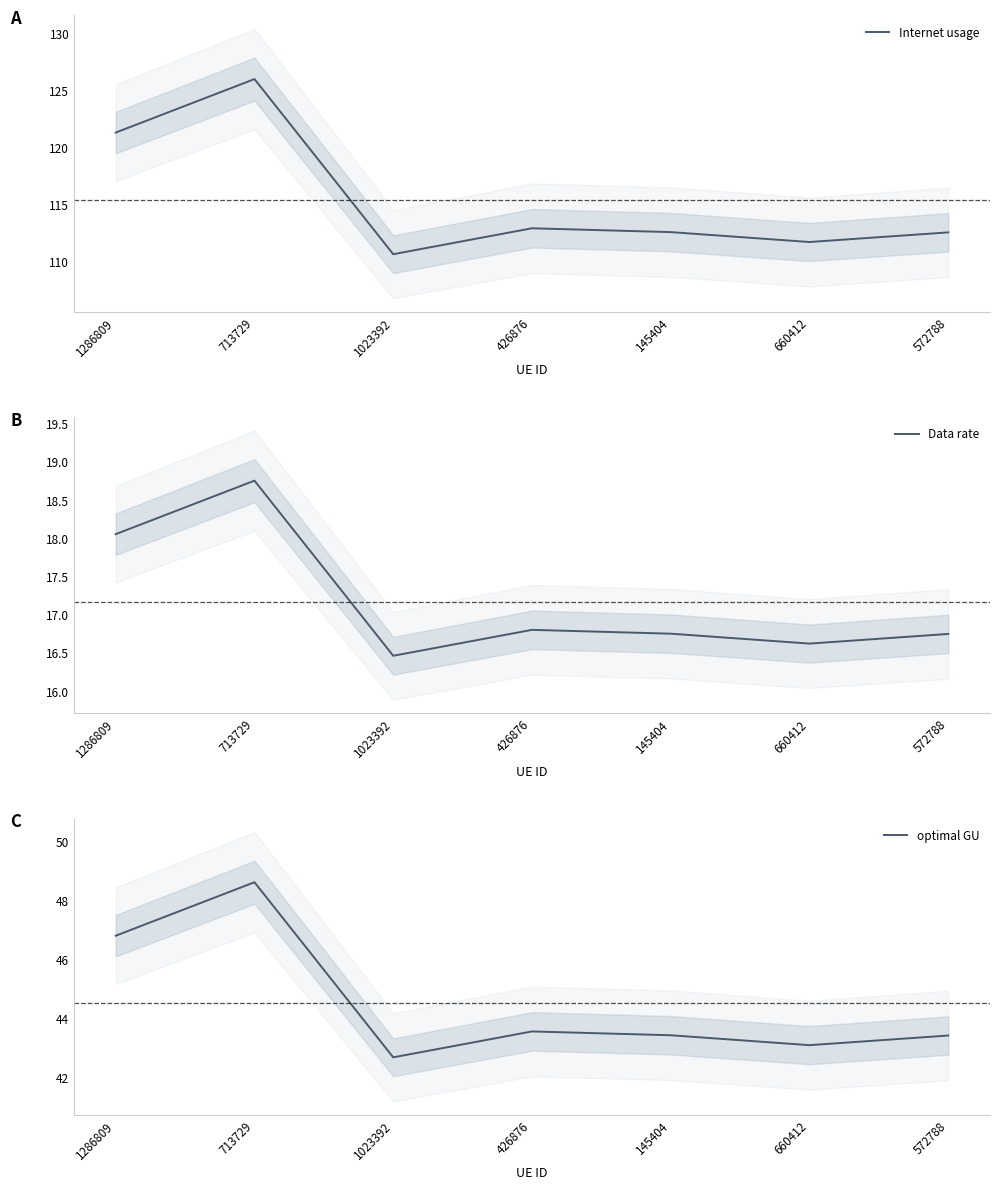

Which series changed the most between 1023392 and 145404?

Internet usage